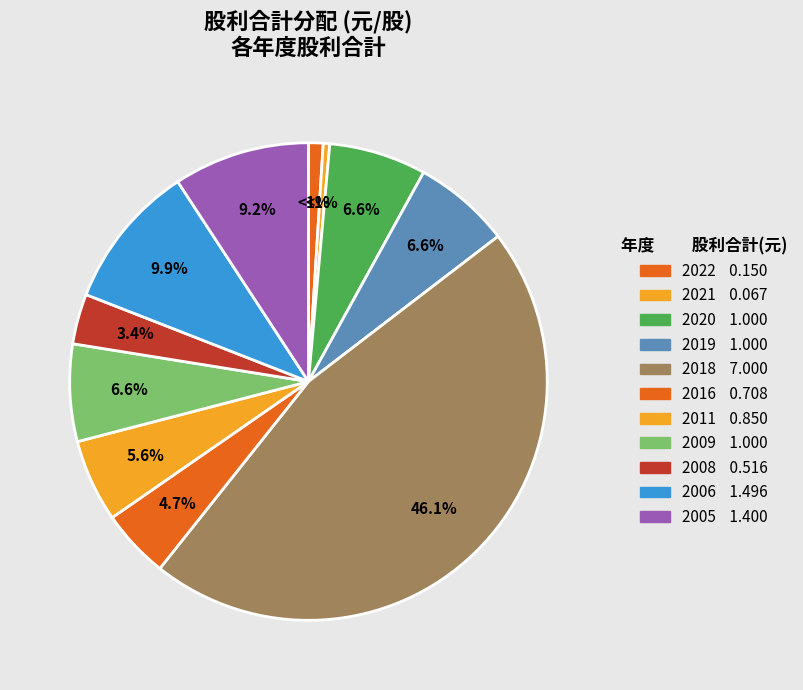

How much of the chart is everything except 2006?

90.1%